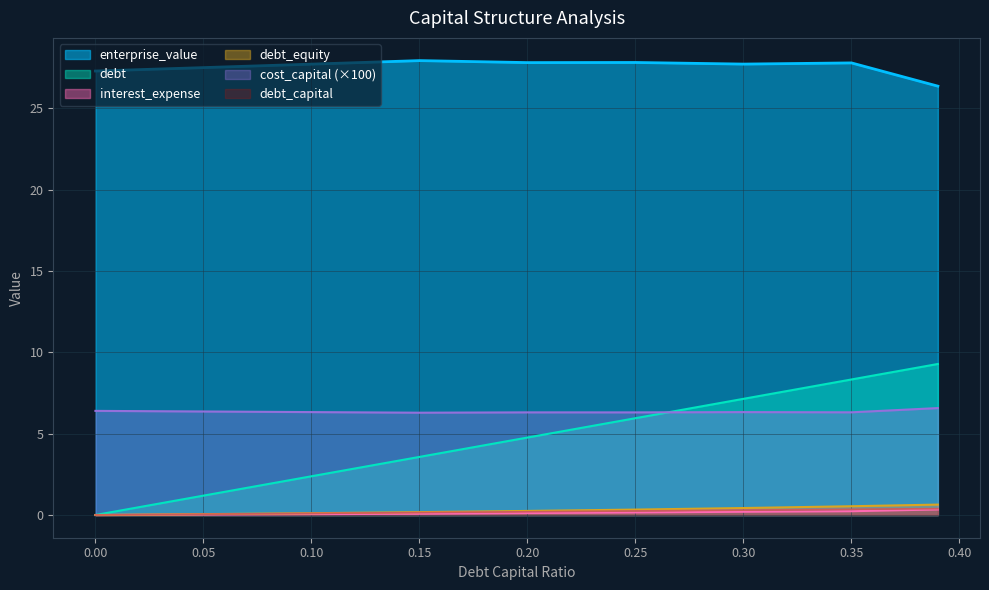

The value of debt at 0.00 is -4.0. True or false?

False